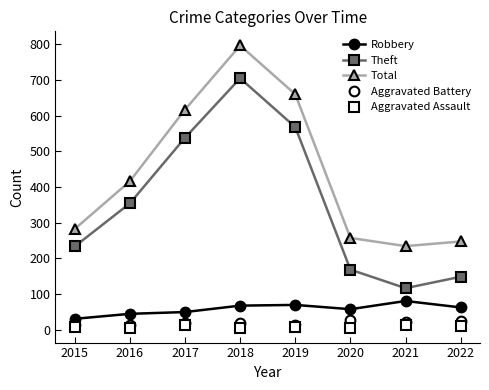

Which category has the highest value across all series?

2018